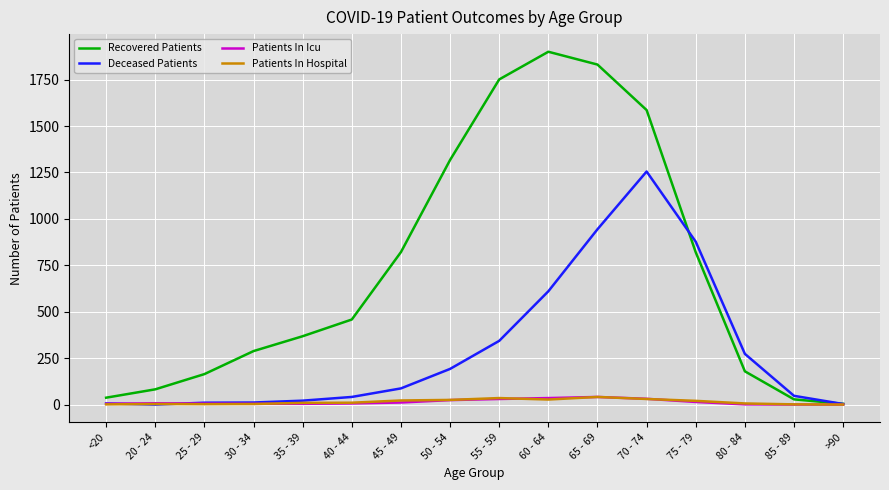

In Recovered Patients, how many points are higher than both neighbors (excluding endpoints)?

1